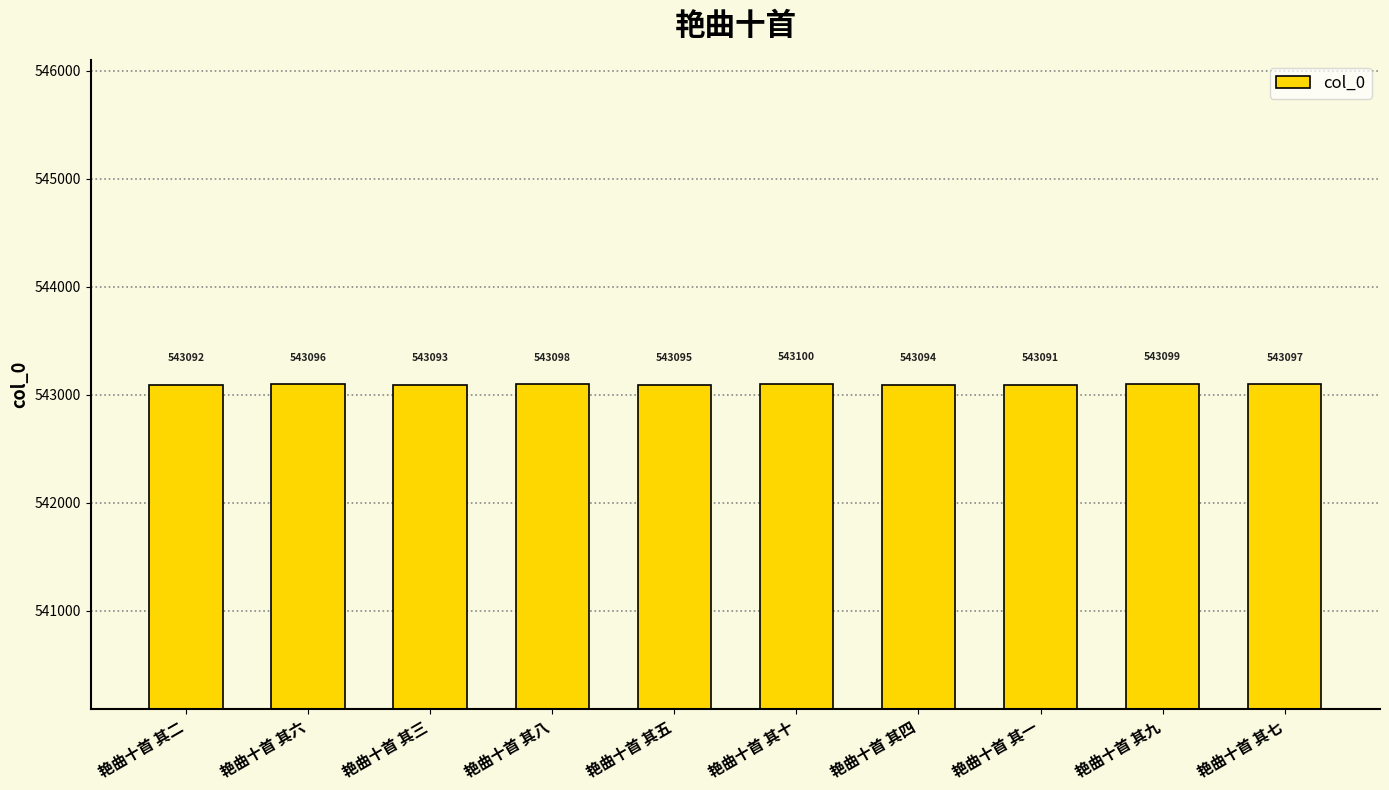

Rank the categories by value from highest to lowest.

艳曲十首 其十, 艳曲十首 其九, 艳曲十首 其八, 艳曲十首 其七, 艳曲十首 其六, 艳曲十首 其五, 艳曲十首 其四, 艳曲十首 其三, 艳曲十首 其二, 艳曲十首 其一